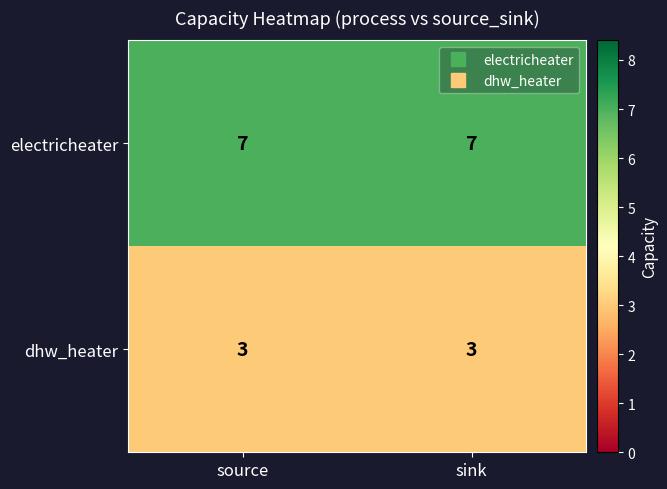

True or false: electricheater has a value of 4 at sink.

False